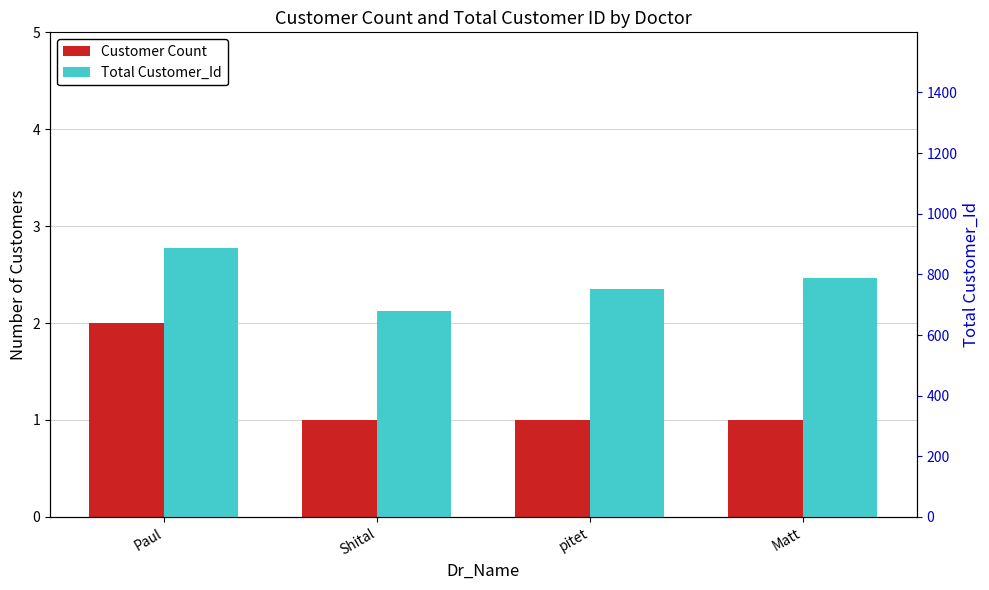

Reading left to right, what are all the values shown in this chart?

Customer Count: Paul=2	Shital=1	pitet=1	Matt=1
Total Customer_Id: Paul=888	Shital=678	pitet=753	Matt=789